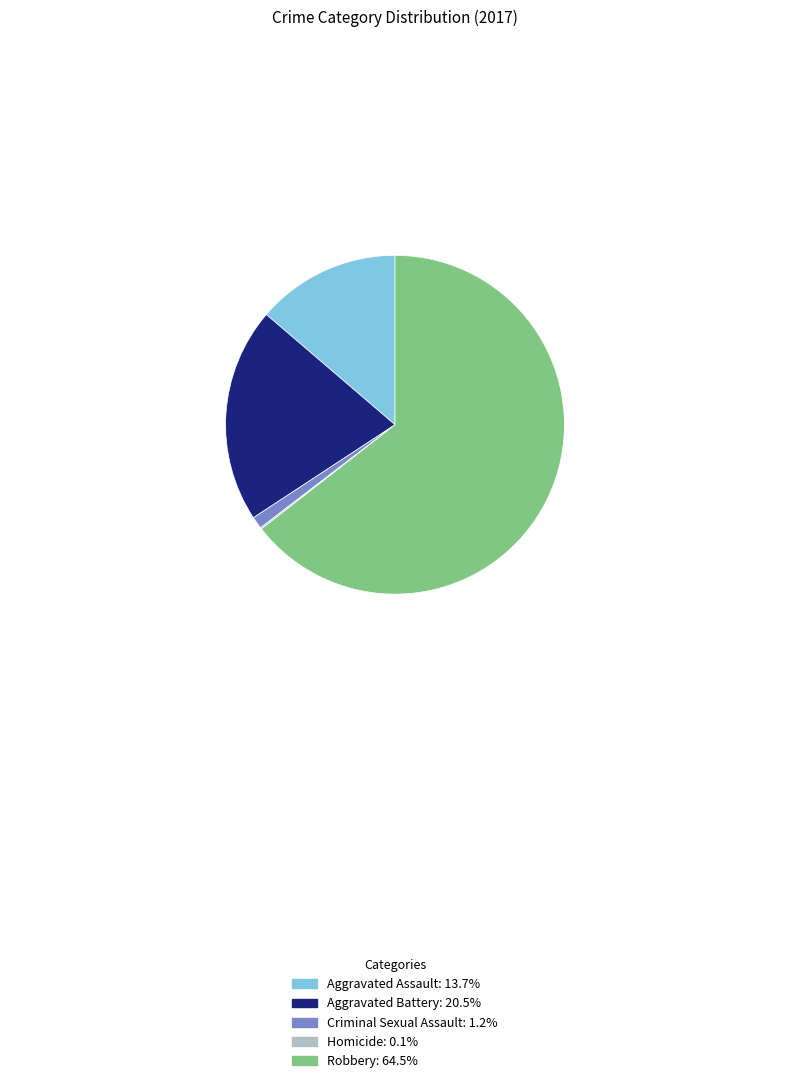

Is it true that Aggravated Battery is 35% of the pie?

False